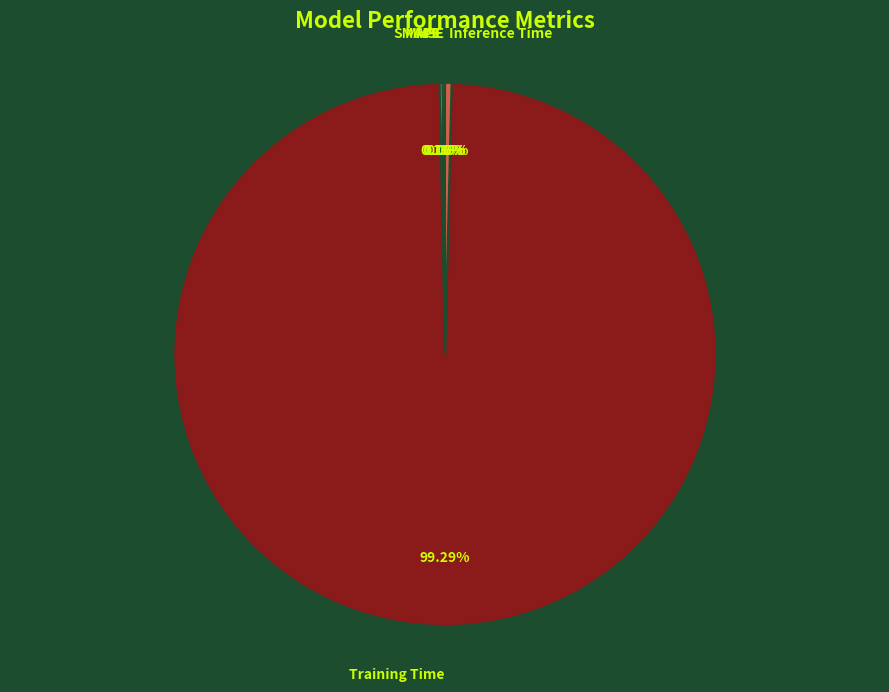

To the nearest percent, what is the average slice percentage?

20%